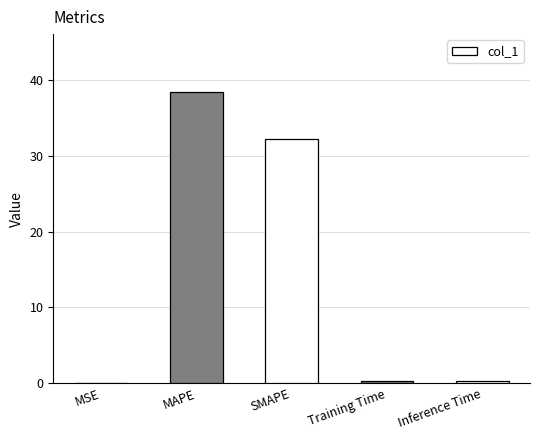

What is the change in value from MAPE to SMAPE?

-6.2